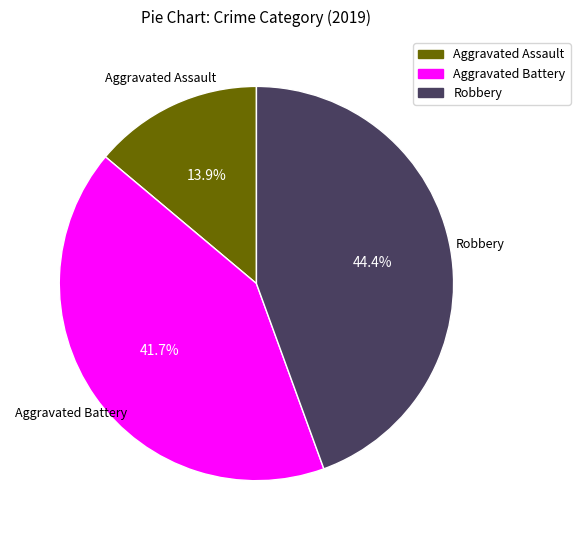

How many slices are in this pie chart?

3